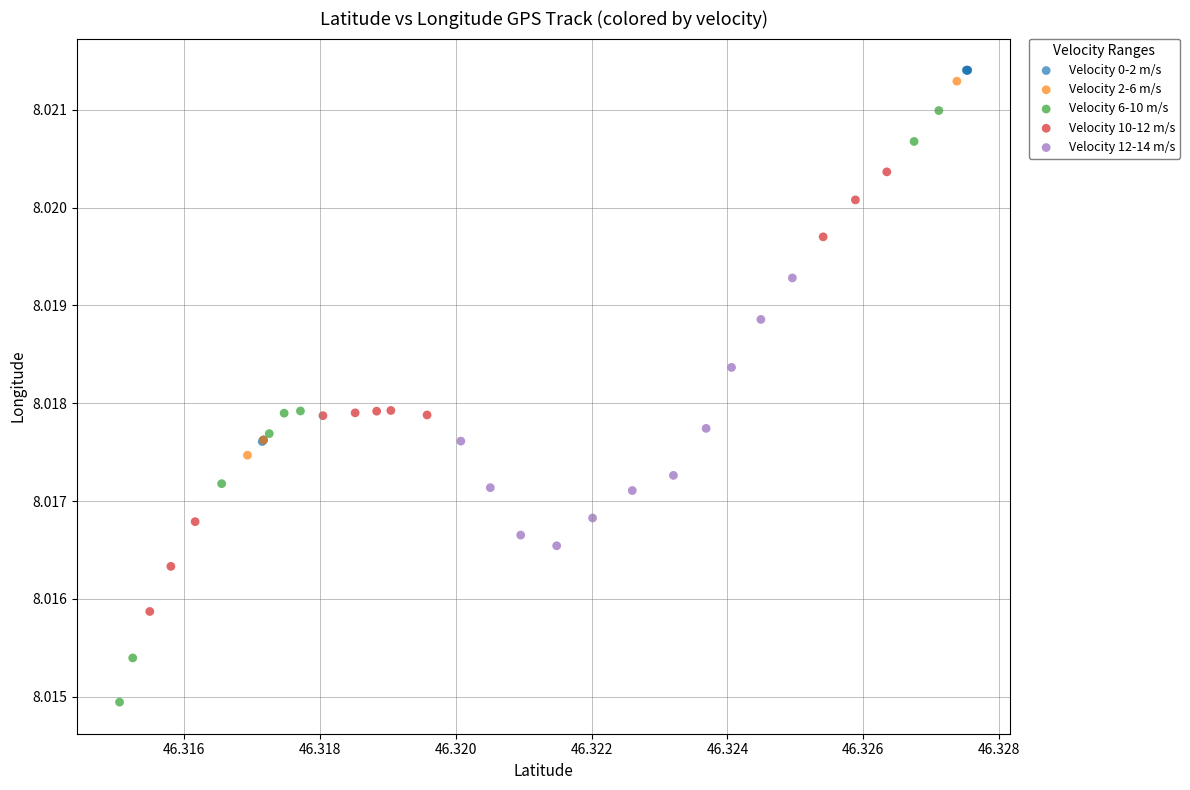

Which series contains the lowest Y value?

Velocity 6-10 m/s